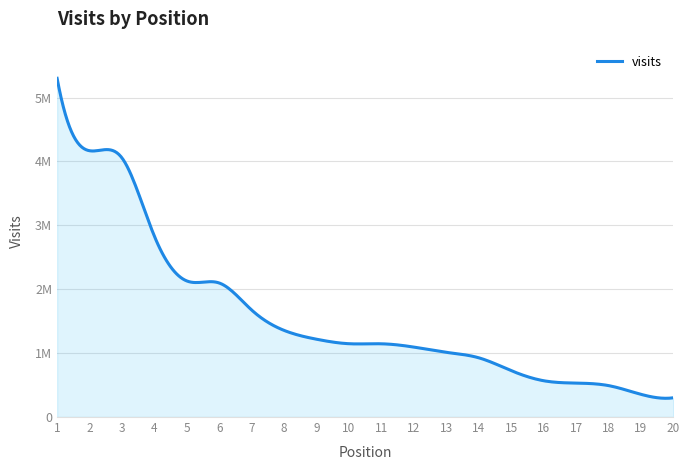

Is this an area chart (filled region under the line)?

Yes